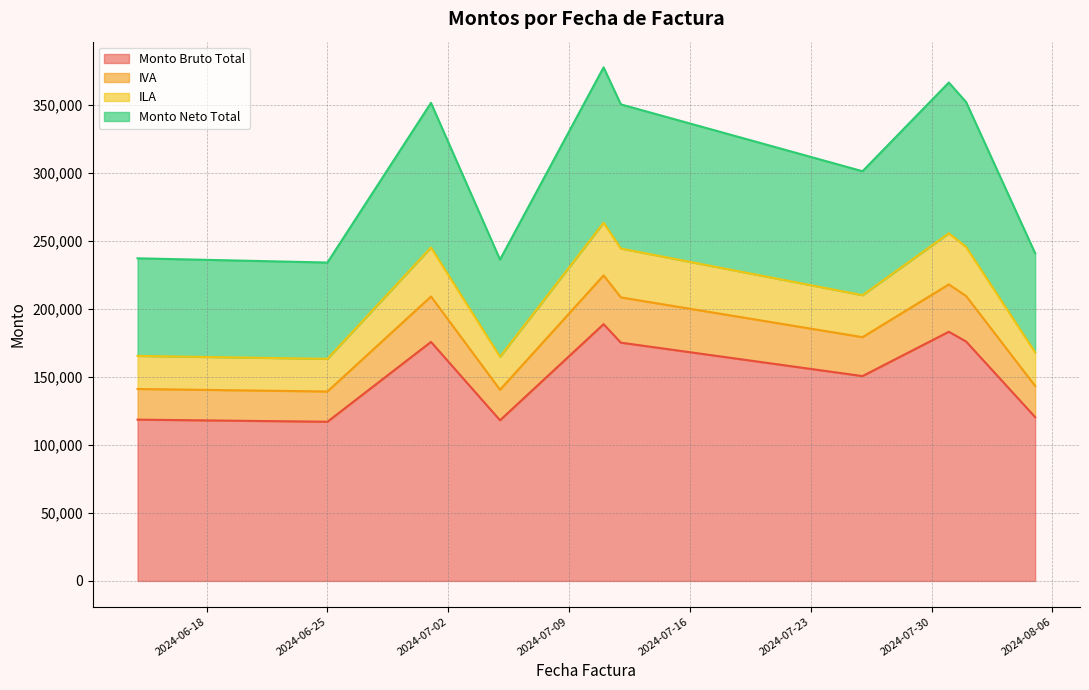

Does the chart have visible grid lines?

Yes